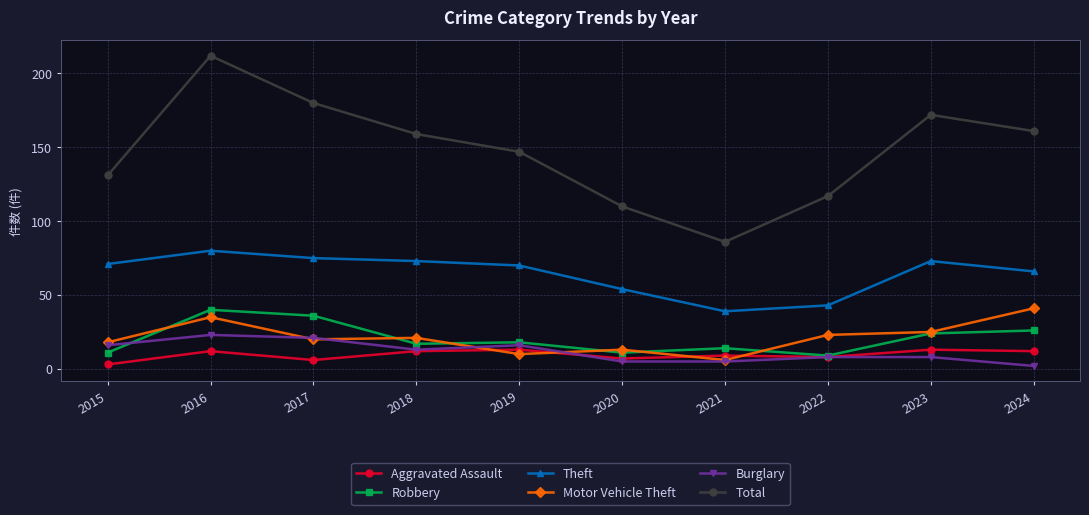

How many interior local valleys does the Total series have?

1